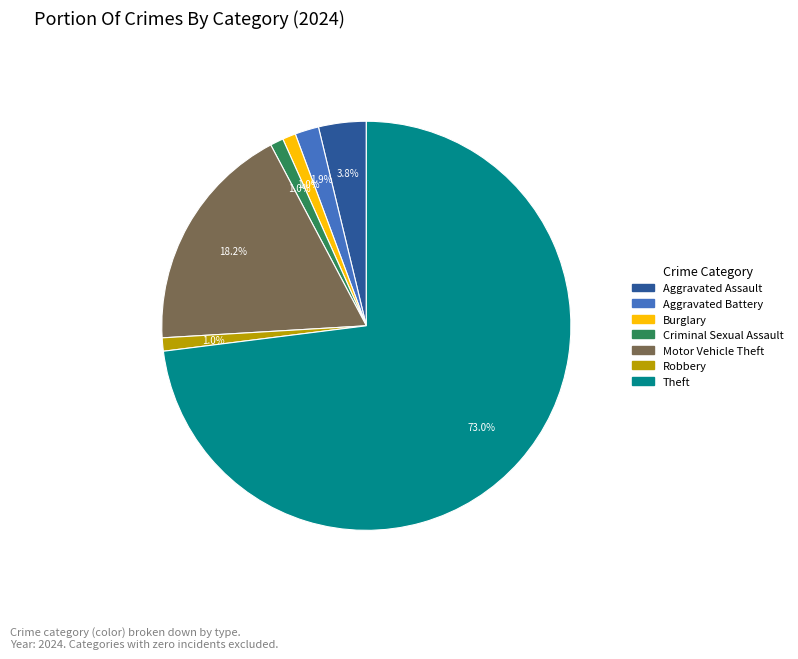

Does any single category account for the majority?

Yes